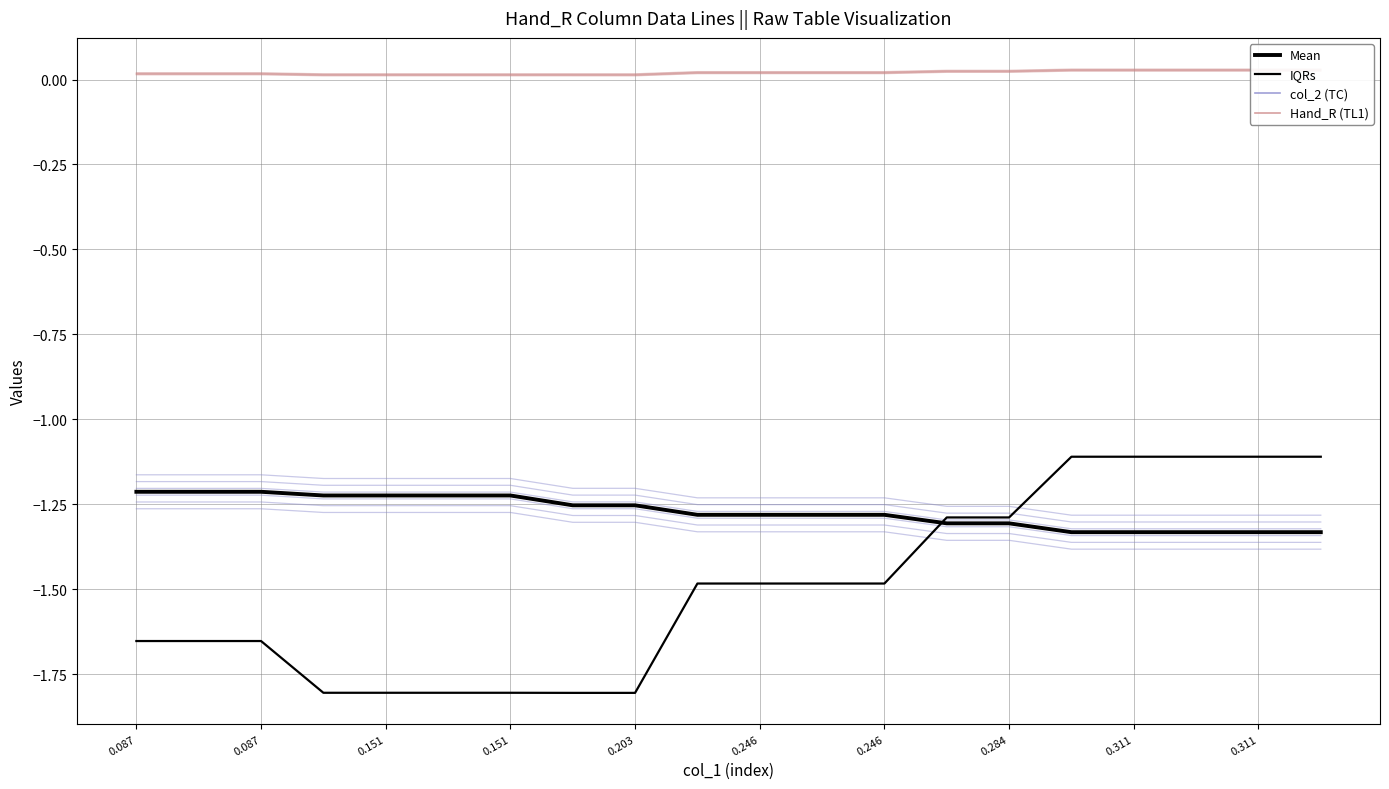

True or false: Mean has more than 2 points higher than both neighbors.

False